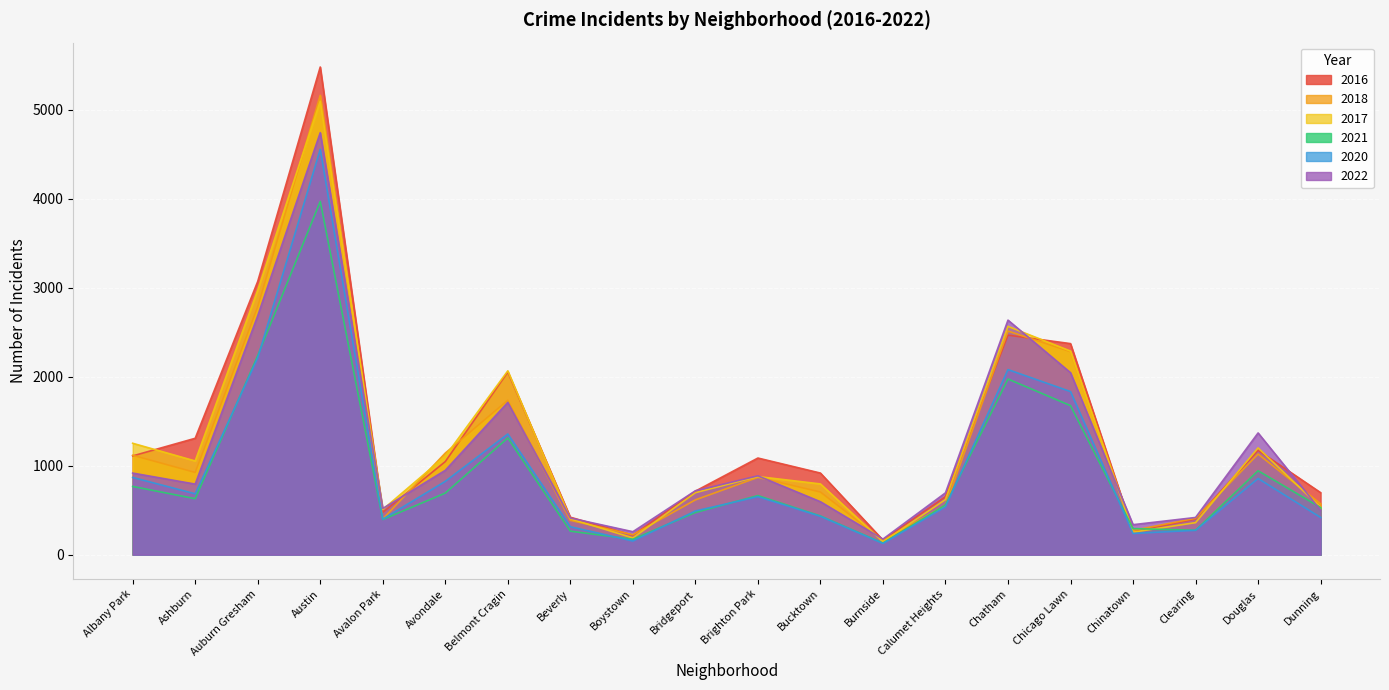

What is the label of the 5th point from the right?

Chicago Lawn